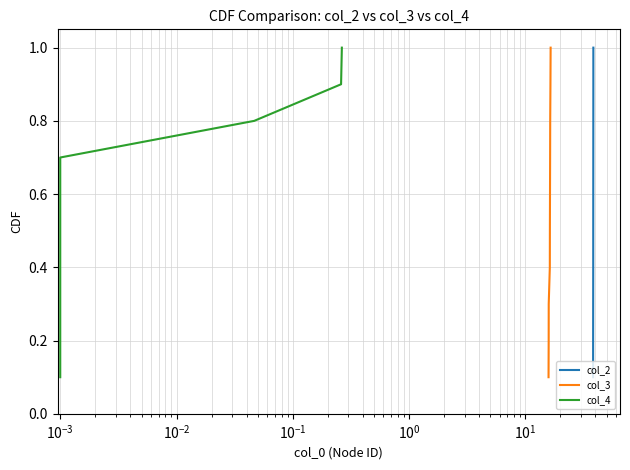

What is the highest value of the col_2 series?

1.0